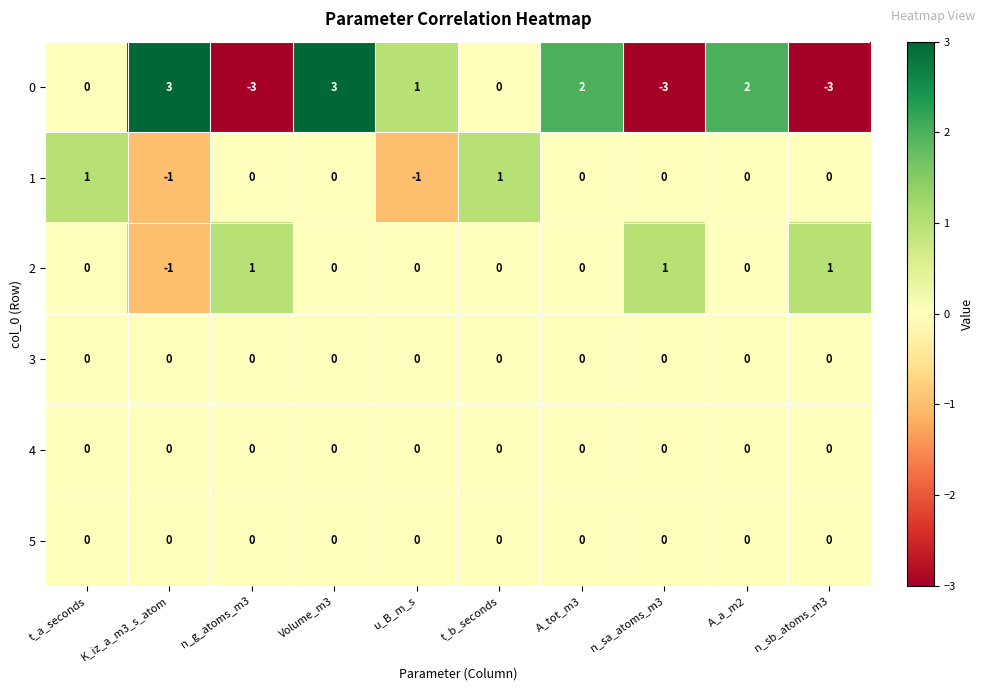

Which series changed the most between Volume_m3 and u_B_m_s?

0